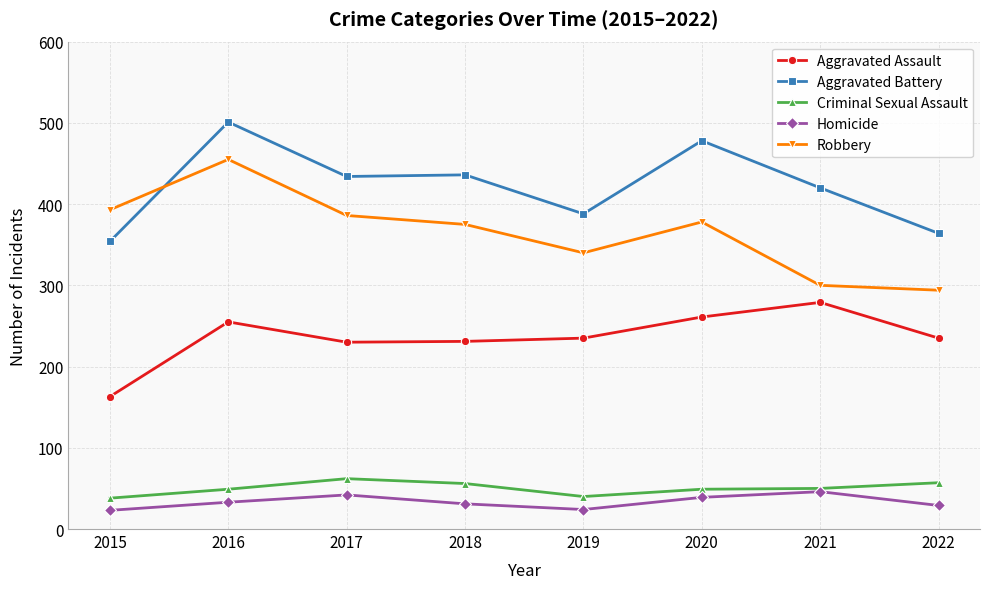

The value of Robbery at 2018 is 375. True or false?

True